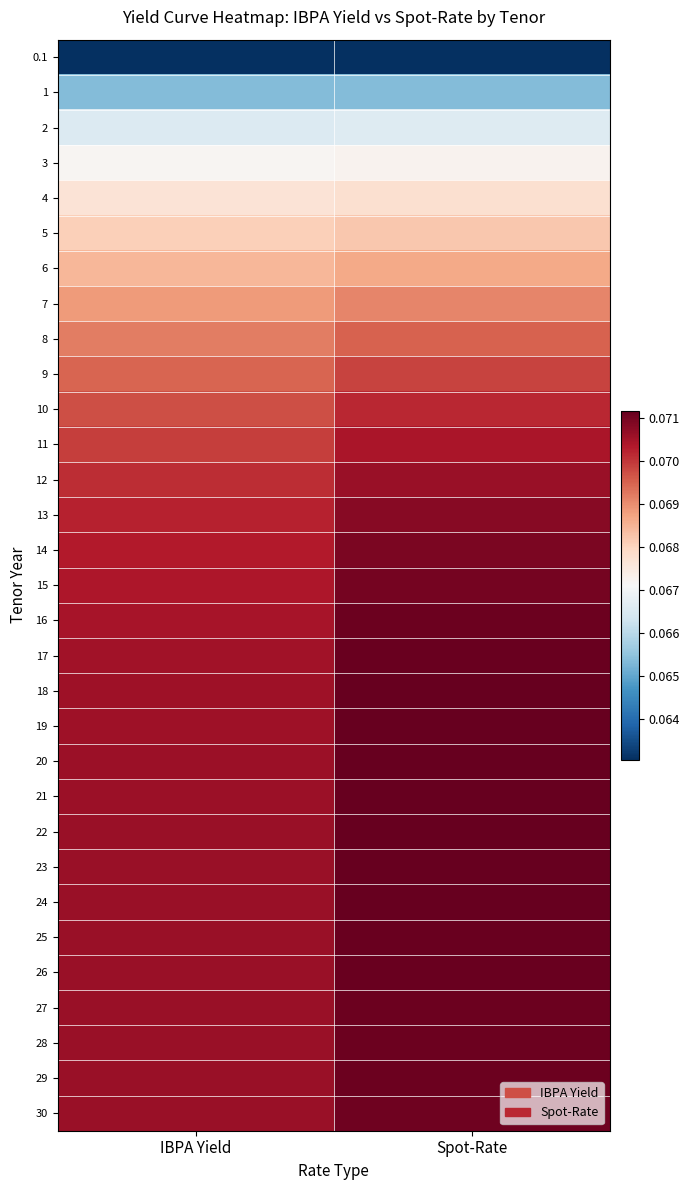

What is the greatest value displayed?

0.1